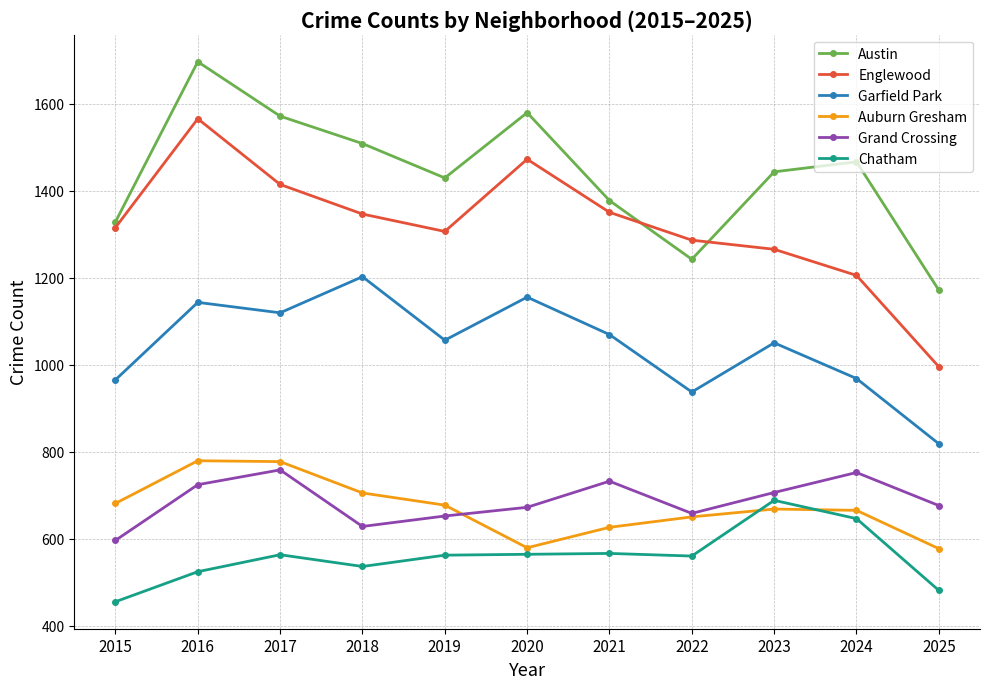

The Englewood series shows 2359 at 2015. True or false?

False